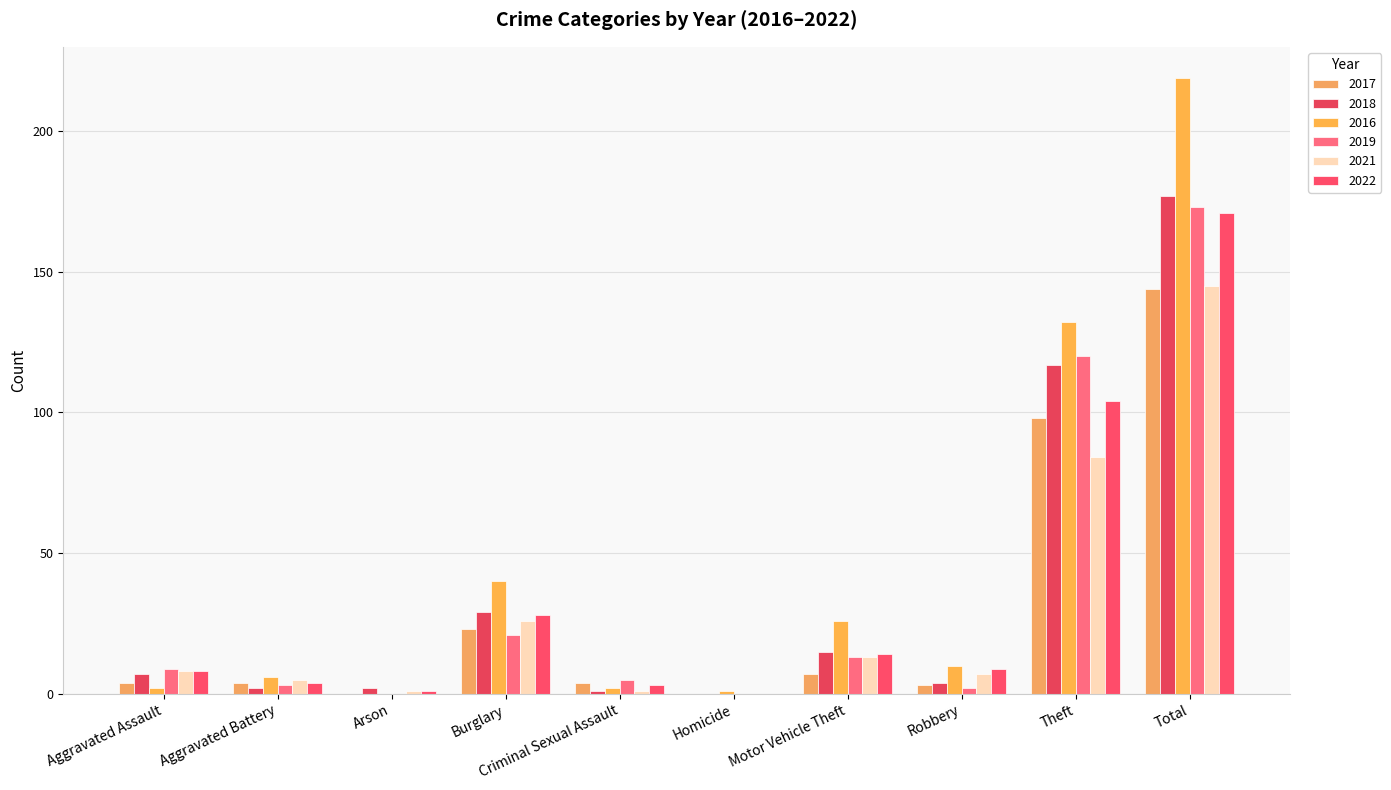

How many distinct data groups are displayed?

6